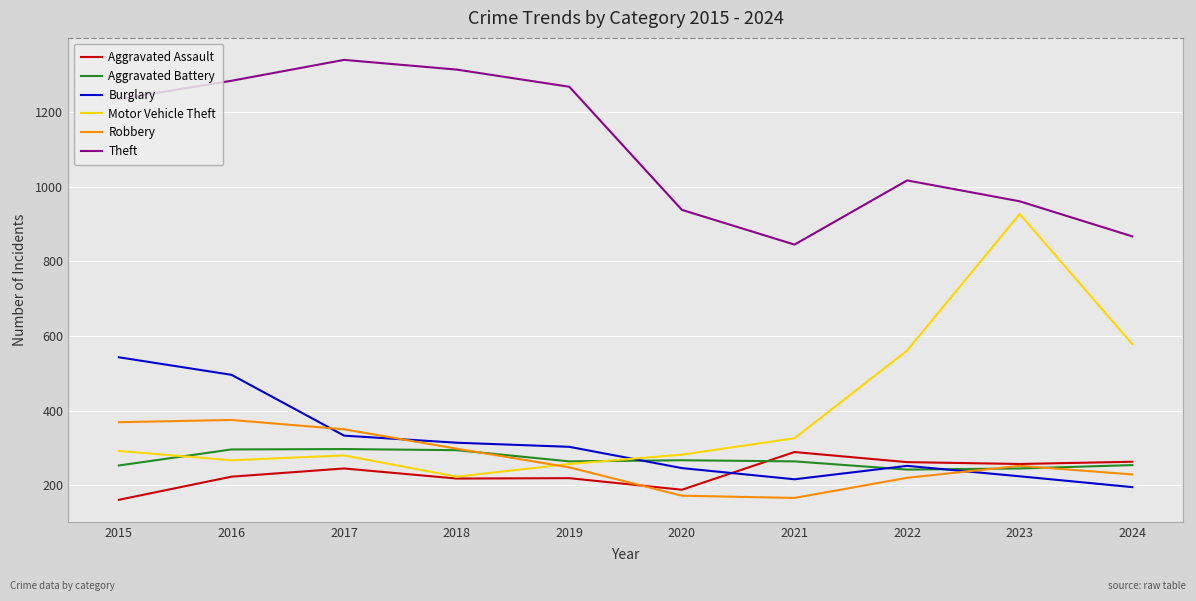

What is the greatest value displayed?

1340